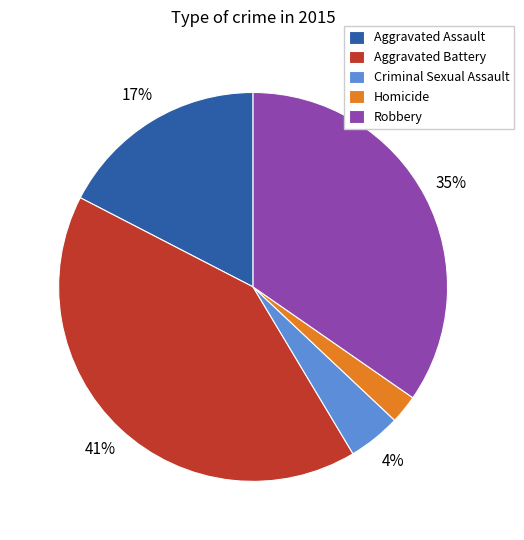

Is there any slice that represents more than half of the pie?

No